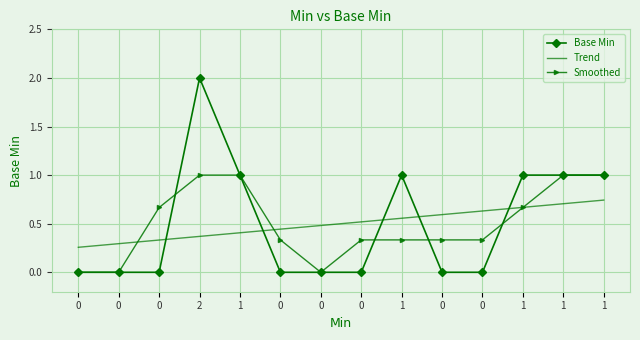

True or false: Base Min has a value of 0.8 at 0.

False